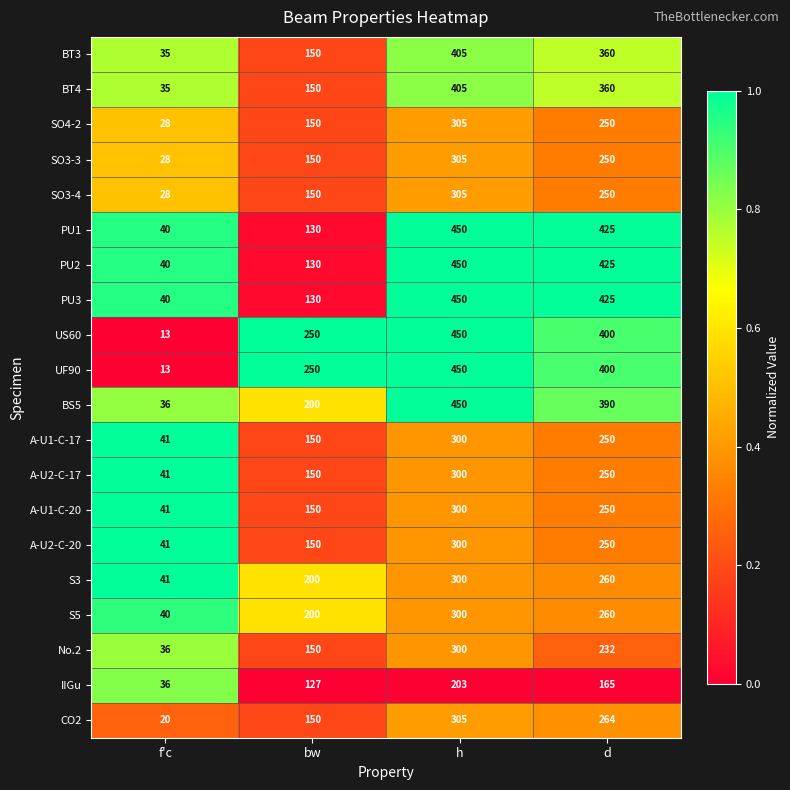

True or false: S3 has a value of 386 at d.

False